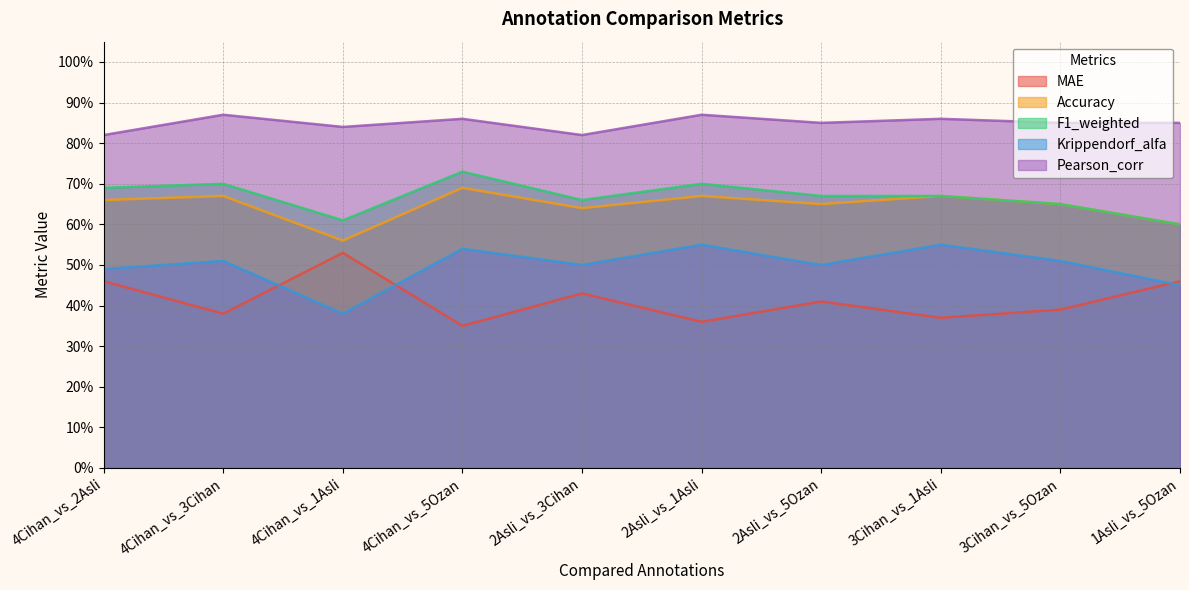

Rank the series by their maximum value, from lowest to highest.

MAE, Krippendorf_alfa, Accuracy, F1_weighted, Pearson_corr